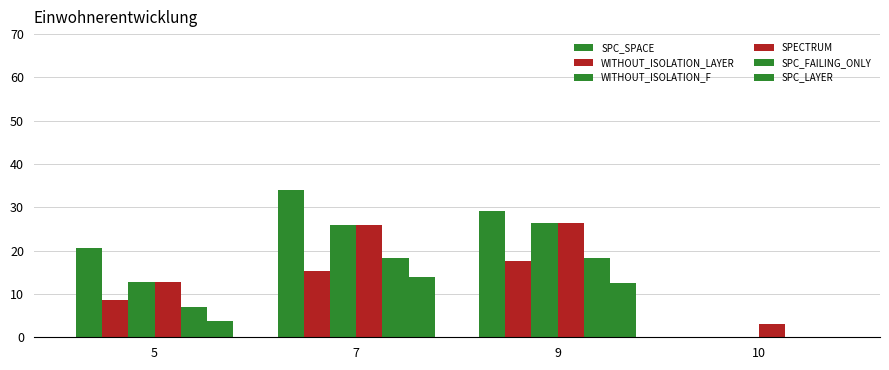

What is the value of the SPC_FAILING_ONLY bar at the 2nd from the left?

18.4